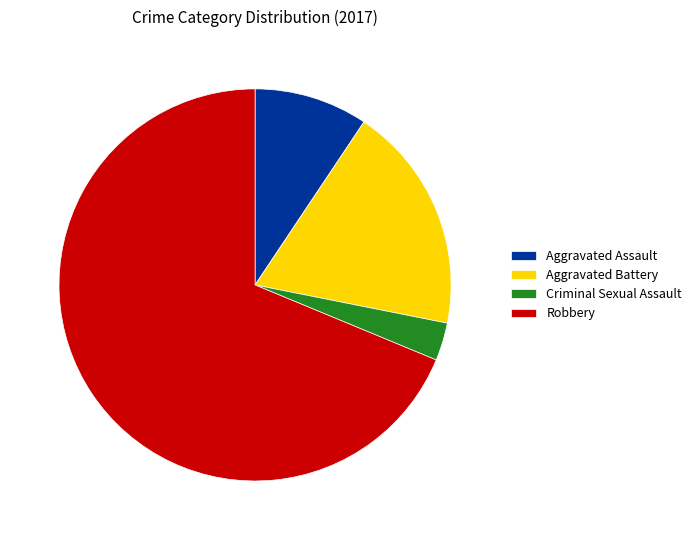

Which slice is the smallest?

Criminal Sexual Assault